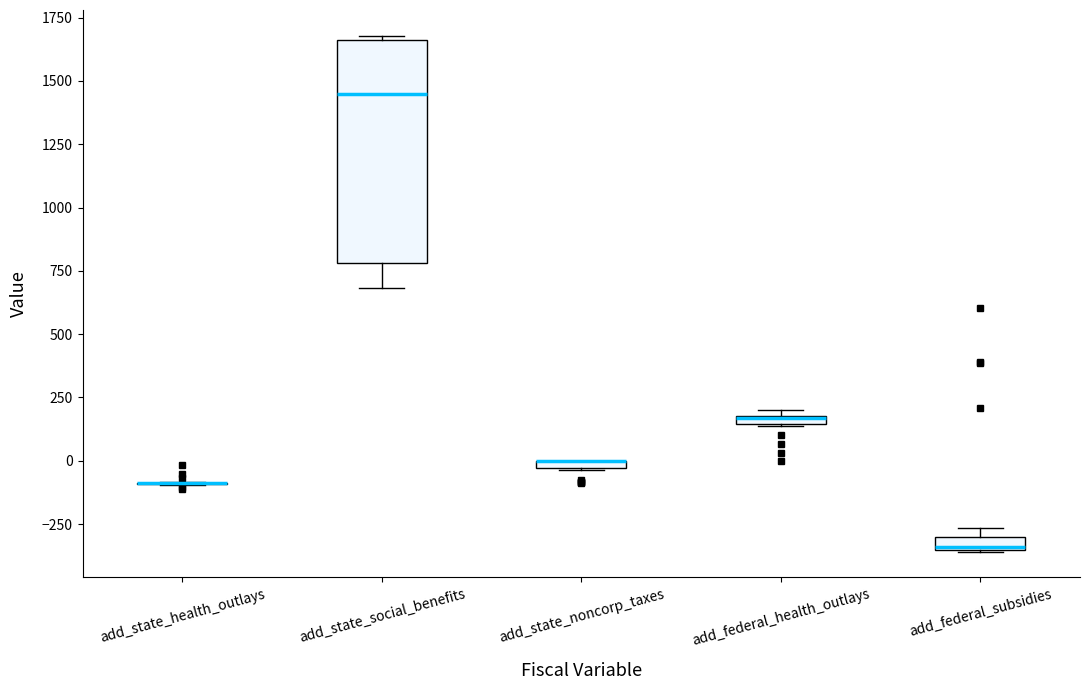

Comparing the boxes themselves (not the whiskers), which one is the tallest?

add_state_social_benefits